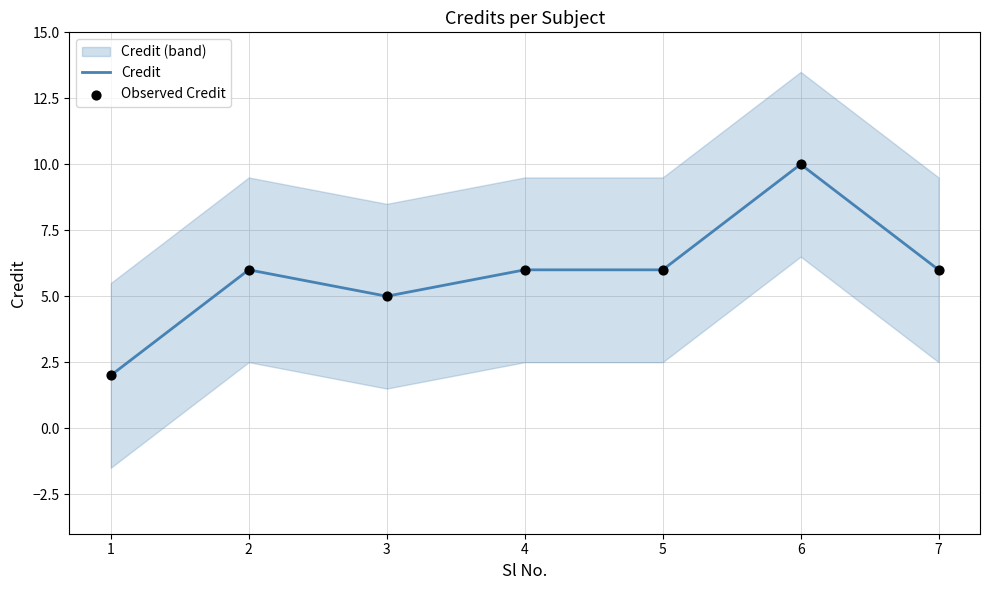

At how many categories does at least one series exceed 6?

1